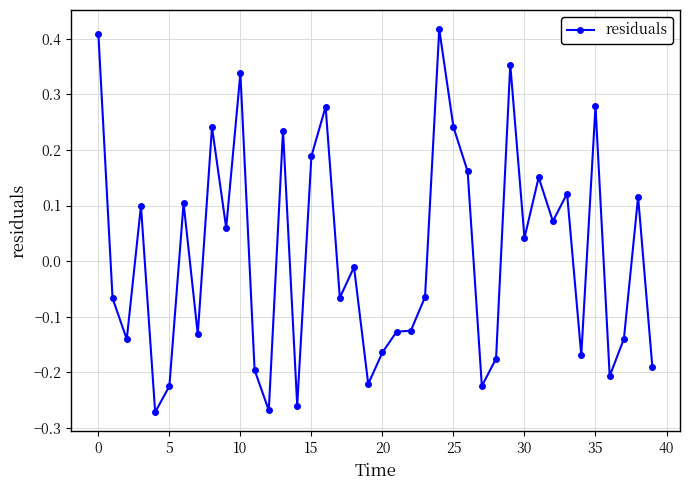

How many positive values are there?

19